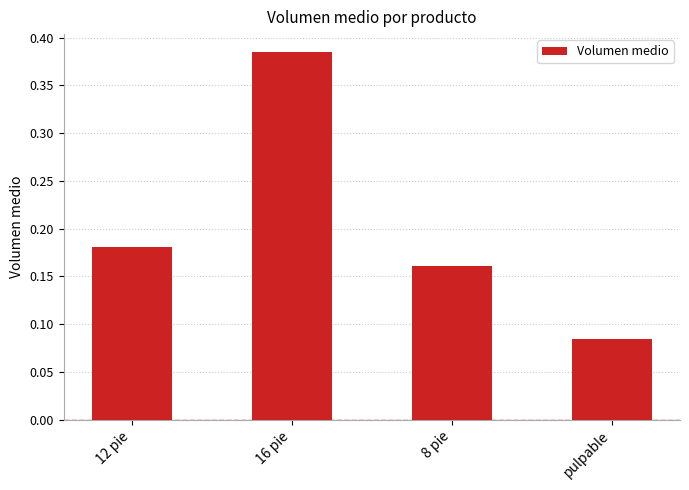

What is the sum of all values?

0.8